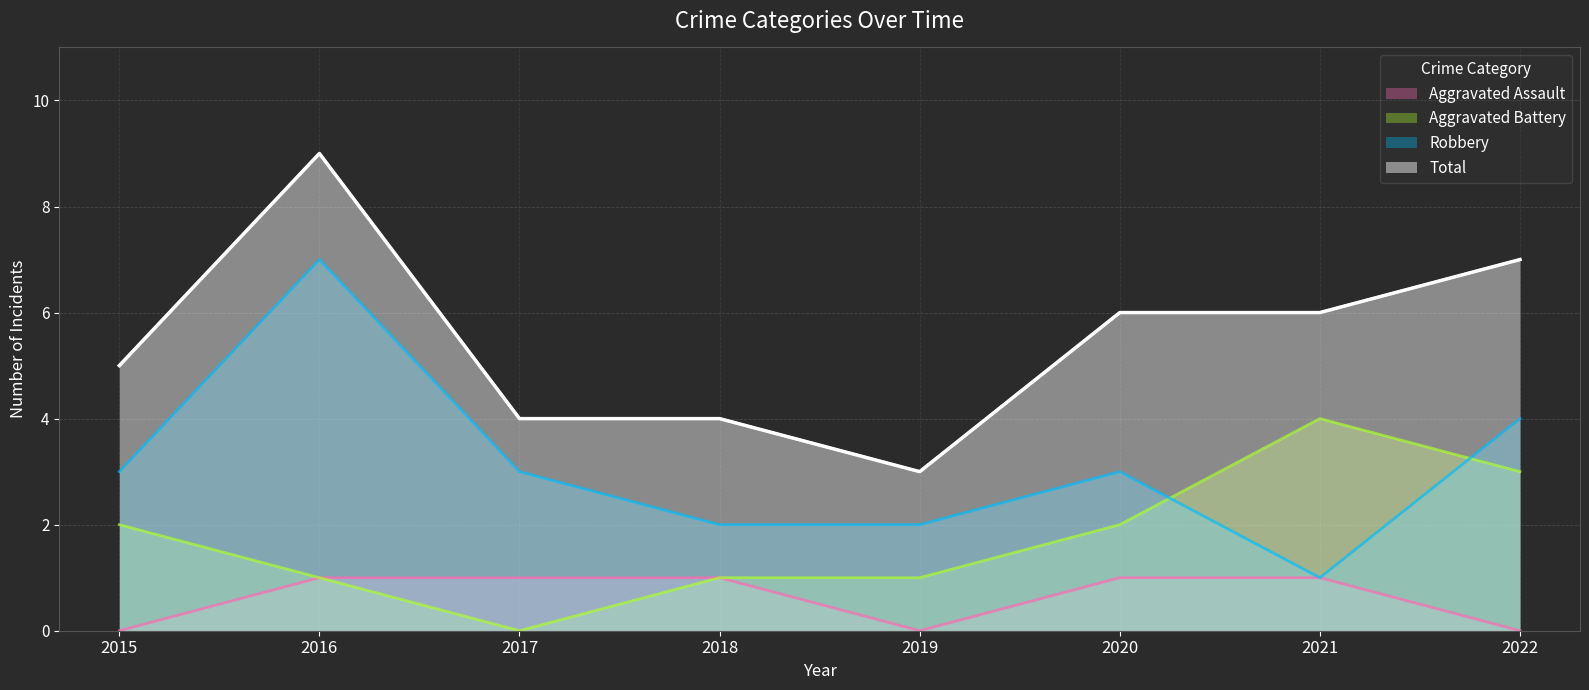

What is the greatest value displayed?

9